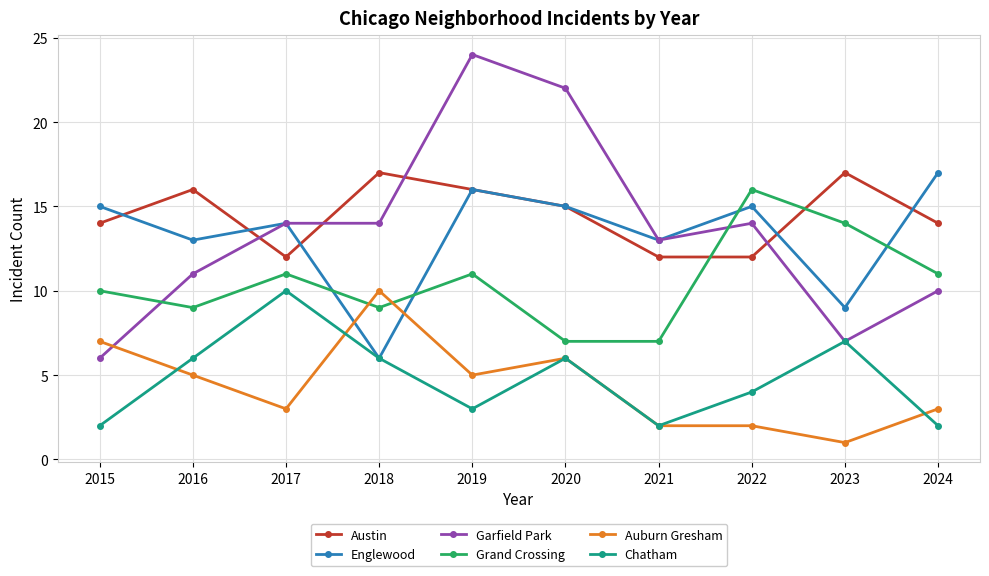

True or false: Grand Crossing and Auburn Gresham cross at least once.

True